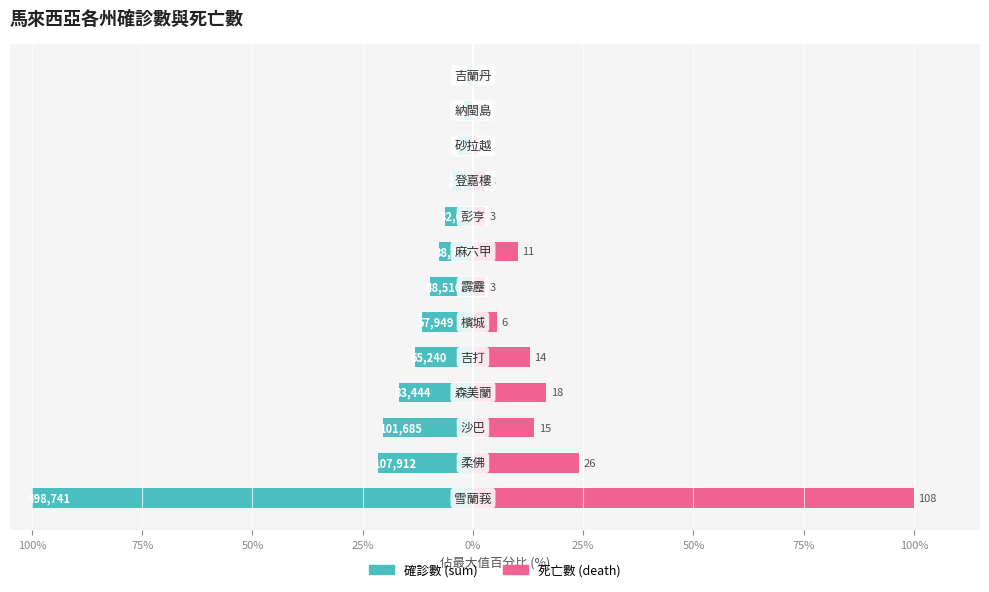

What is the spread (max minus min) of values at 100%?

45.7